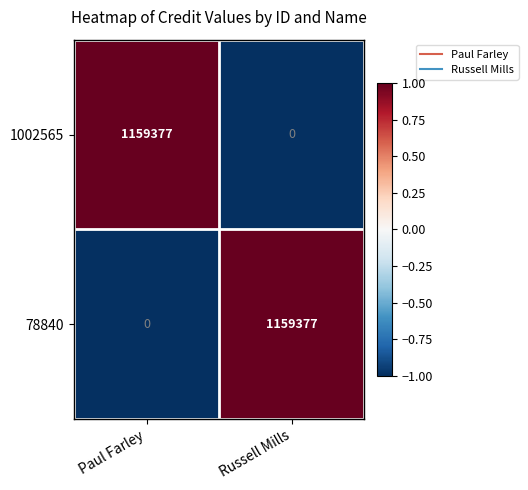

What is the difference between the maximum and minimum values in the 78840 series?

1159377